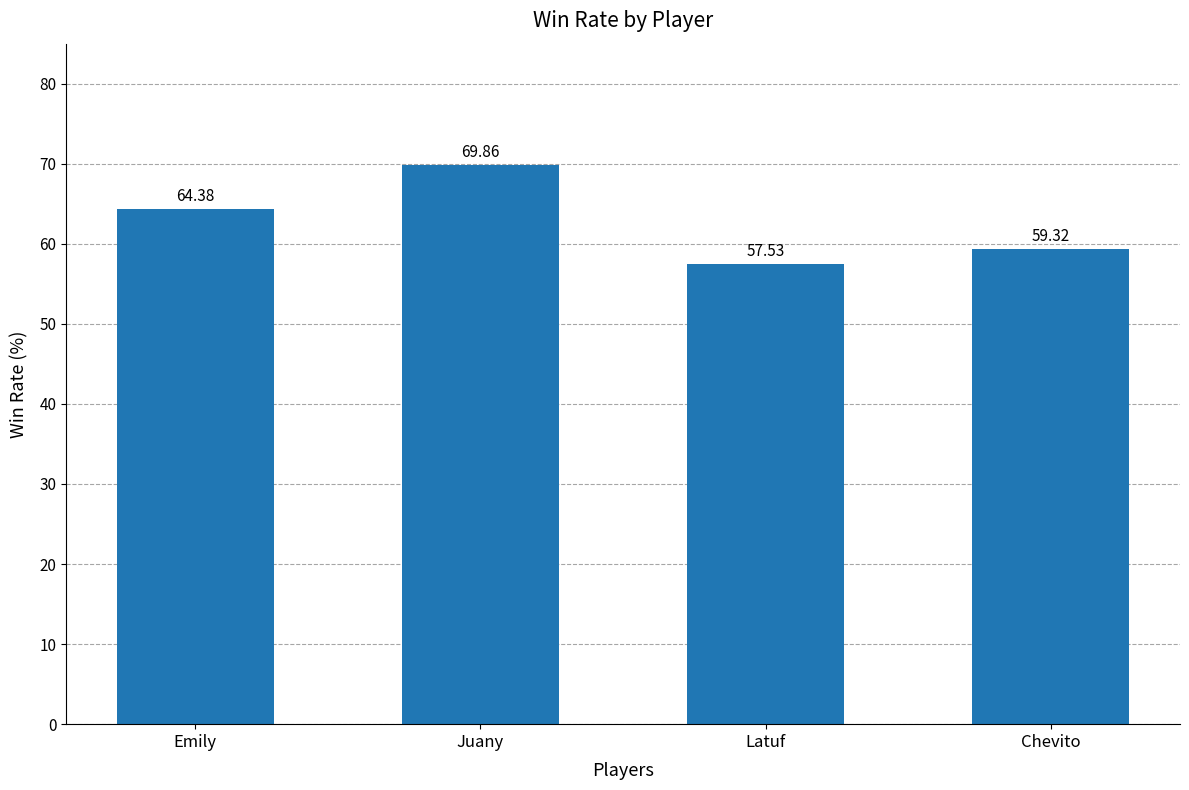

What is the smallest value displayed?

57.5